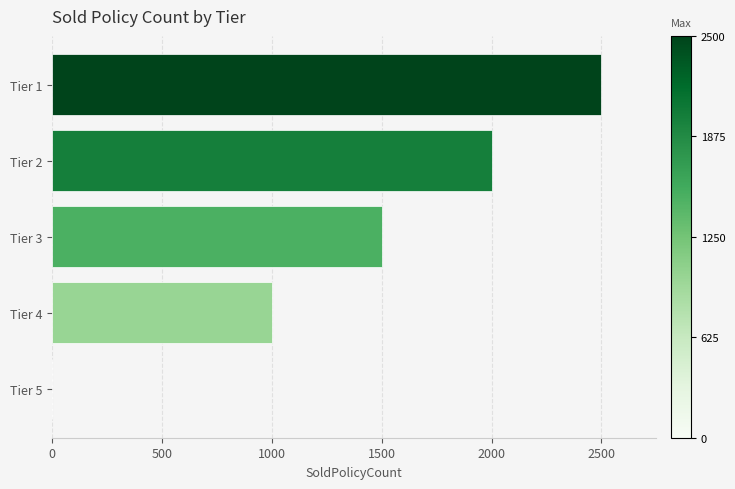

Are the bars grouped side by side (vs. stacked)?

No